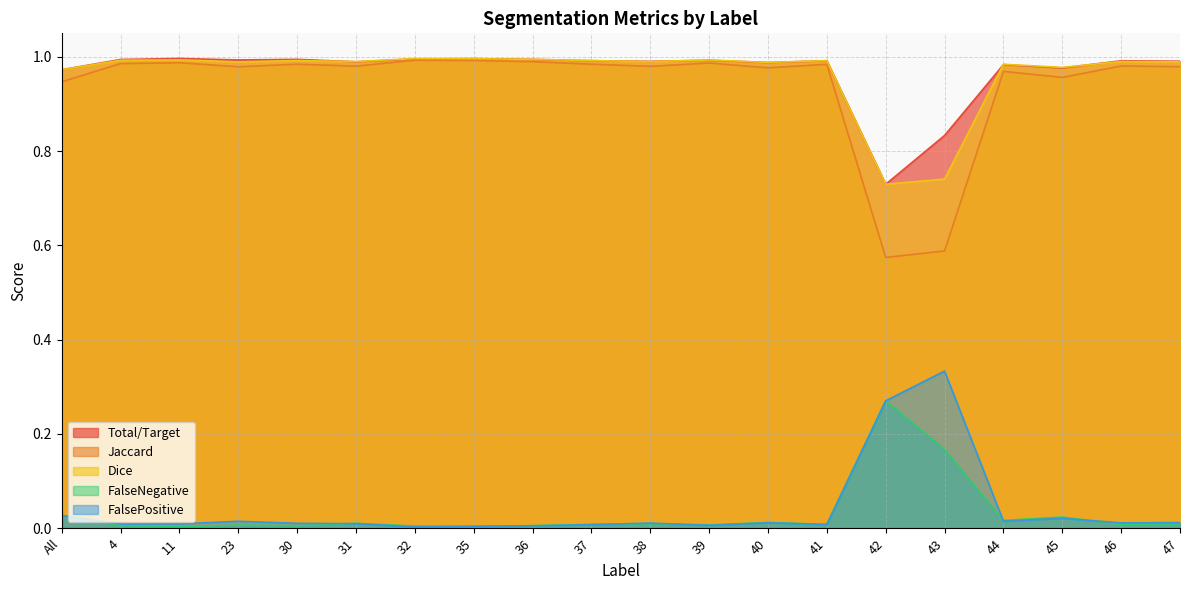

Count the number of data series in this chart.

5